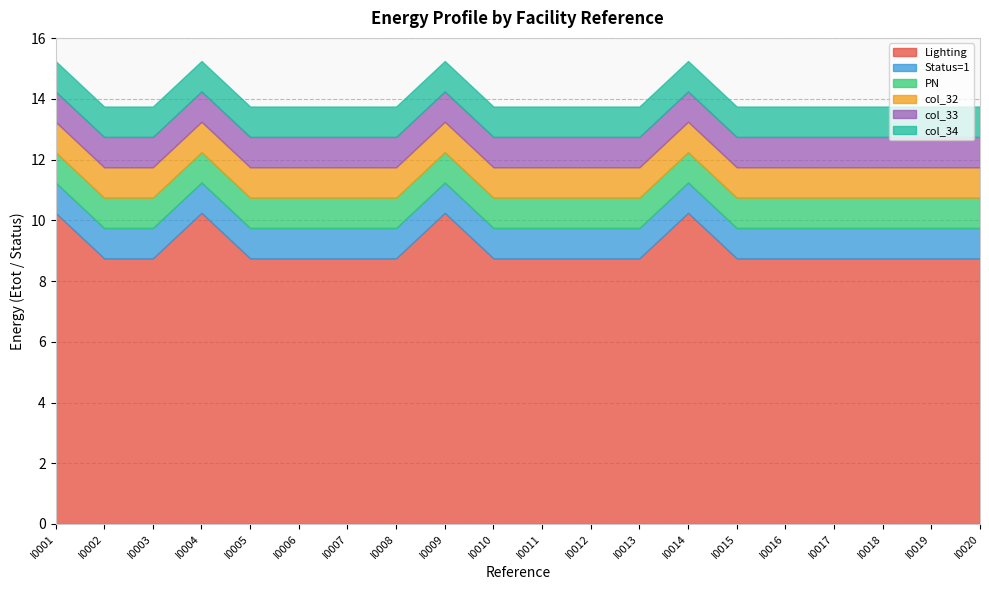

How many series are shown in this chart?

6